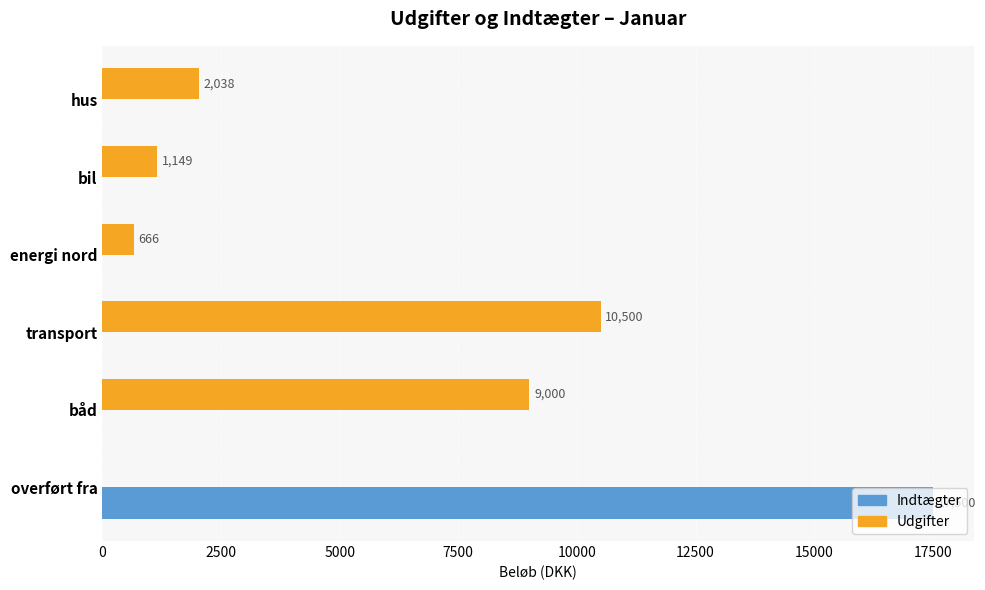

The value of Udgifter at bil is 1149. True or false?

True